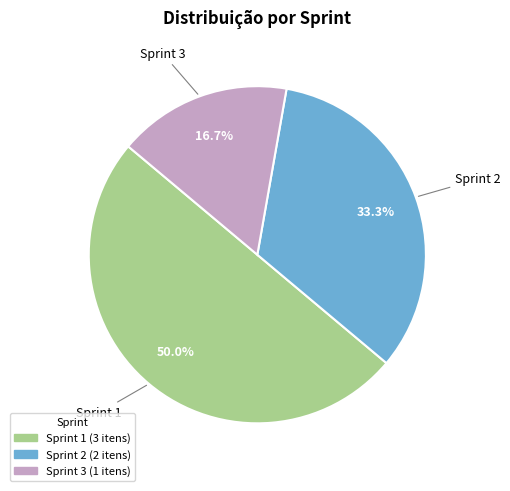

Which has a higher value, Sprint 1 or Sprint 3?

Sprint 1